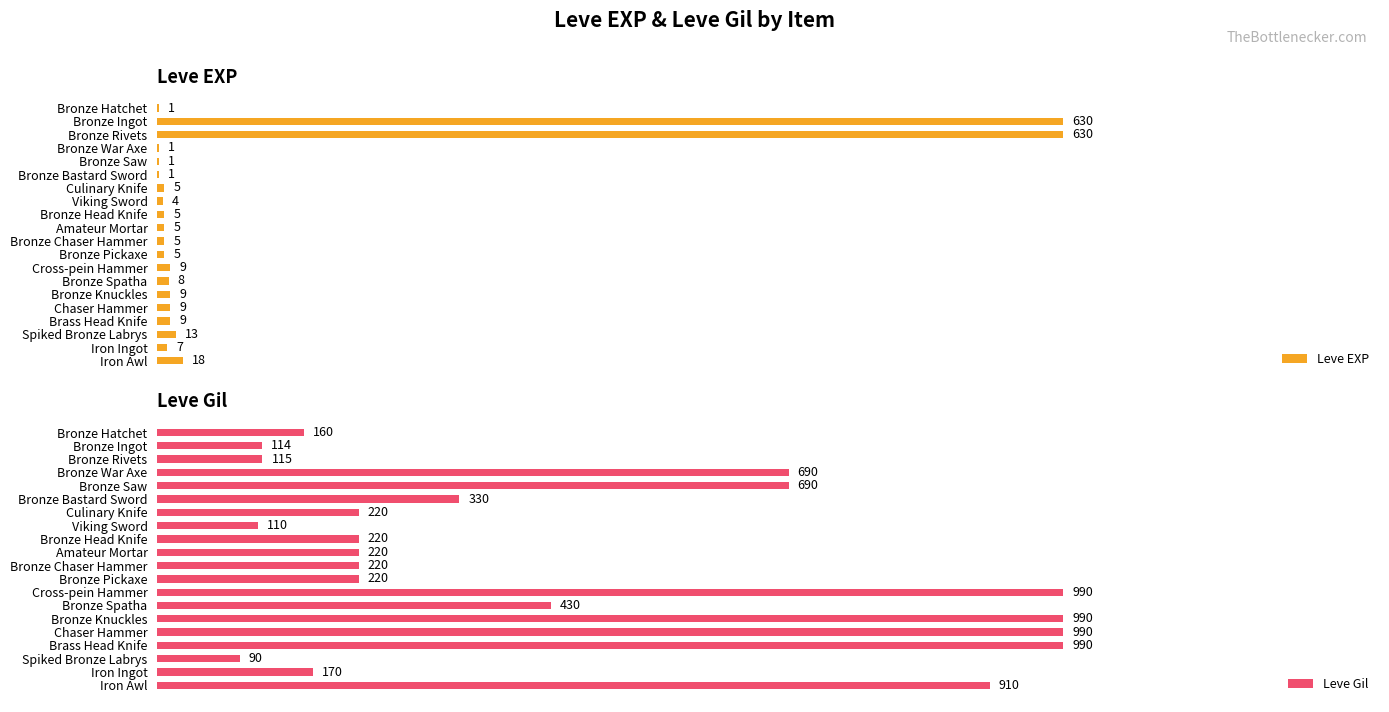

What is the difference between the second highest and minimum values in the Leve Gil series?

900